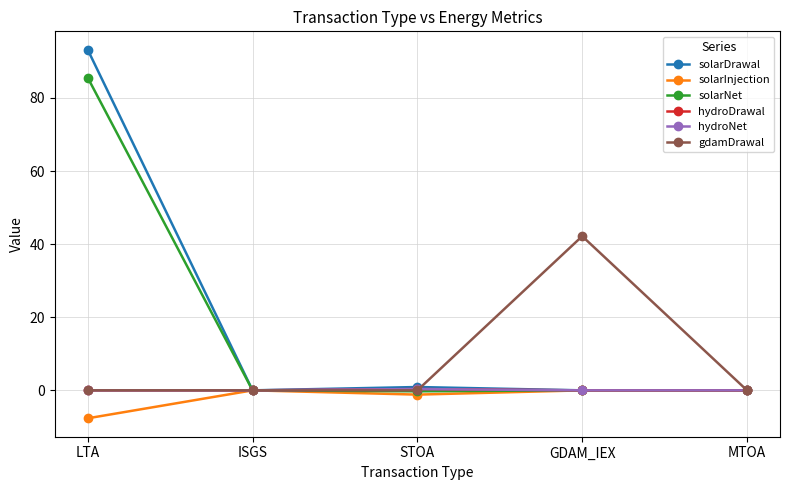

Rank the series at LTA from lowest to highest value.

solarInjection, hydroDrawal, hydroNet, gdamDrawal, solarNet, solarDrawal